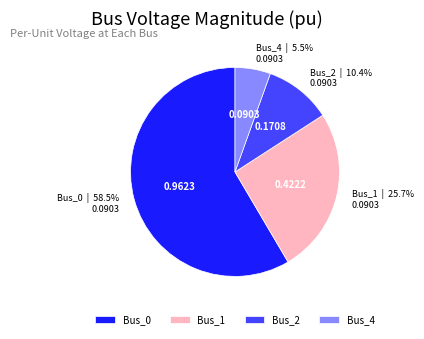

Is Bus_1 the majority of the pie?

No